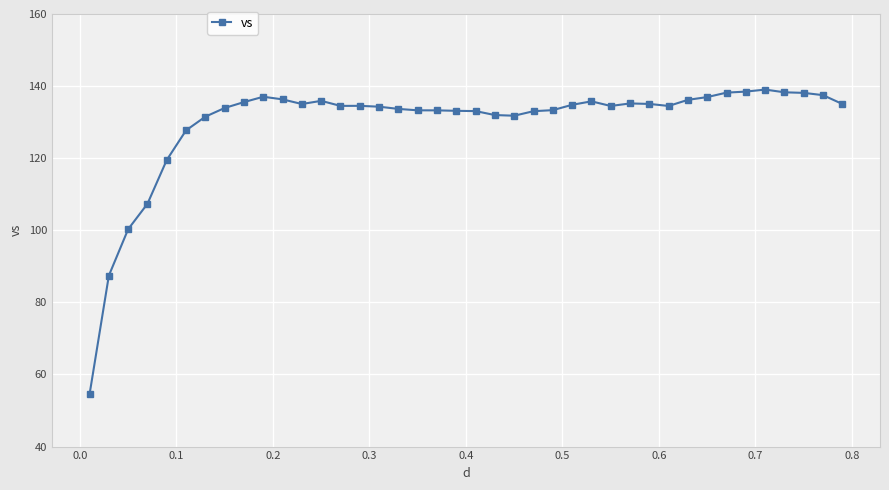

What is the value of the 18th point from the left?

133.3